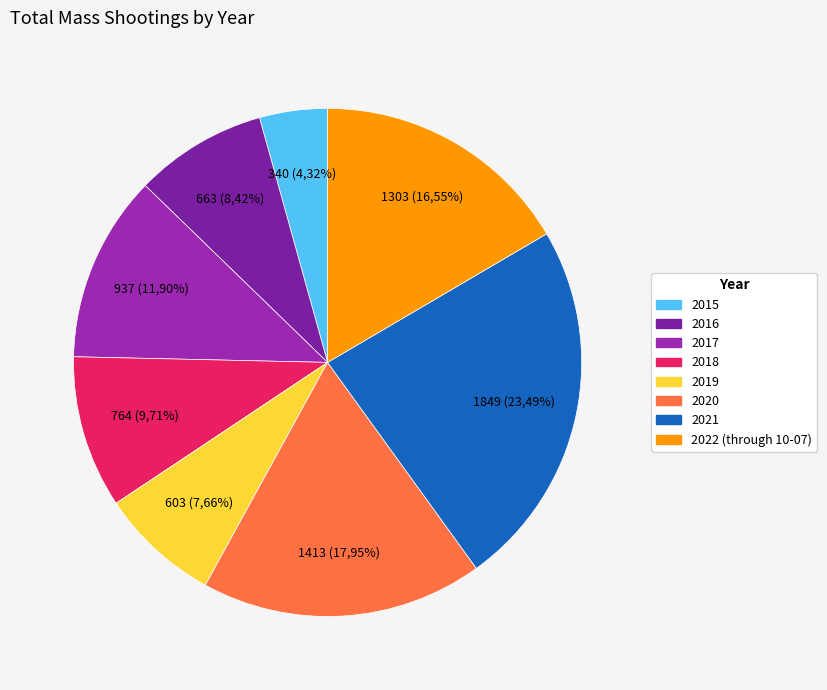

Combined, what portion of the pie is 2015 and 2017?

16.2%